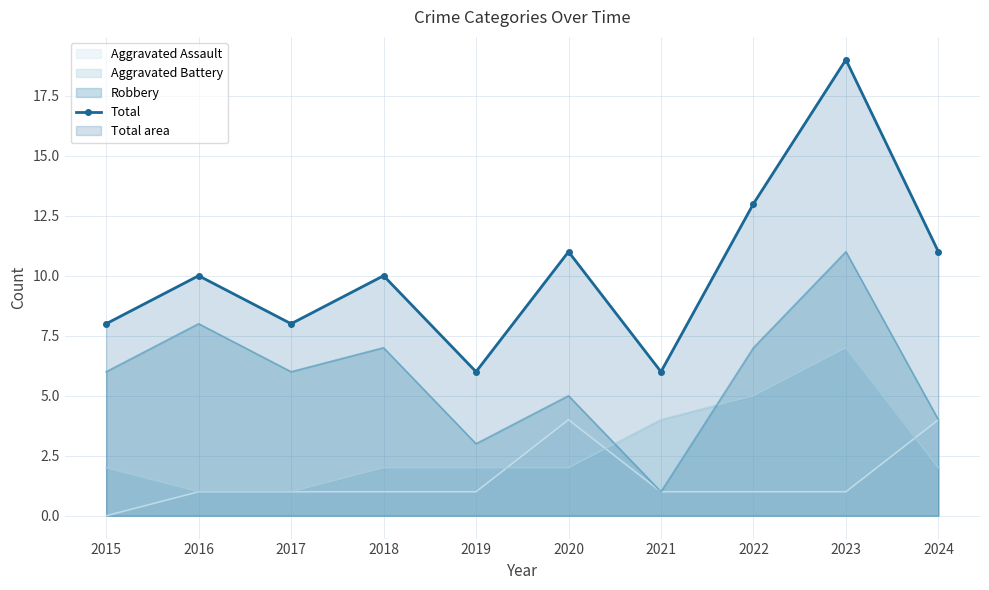

What is the average value?

10